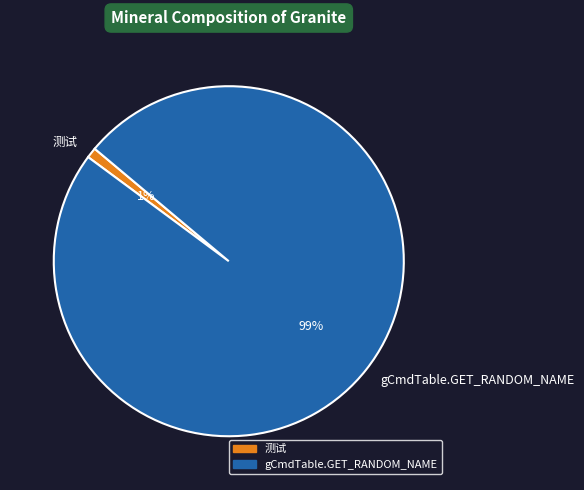

Which slice is the largest?

gCmdTable.GET_RANDOM_NAME